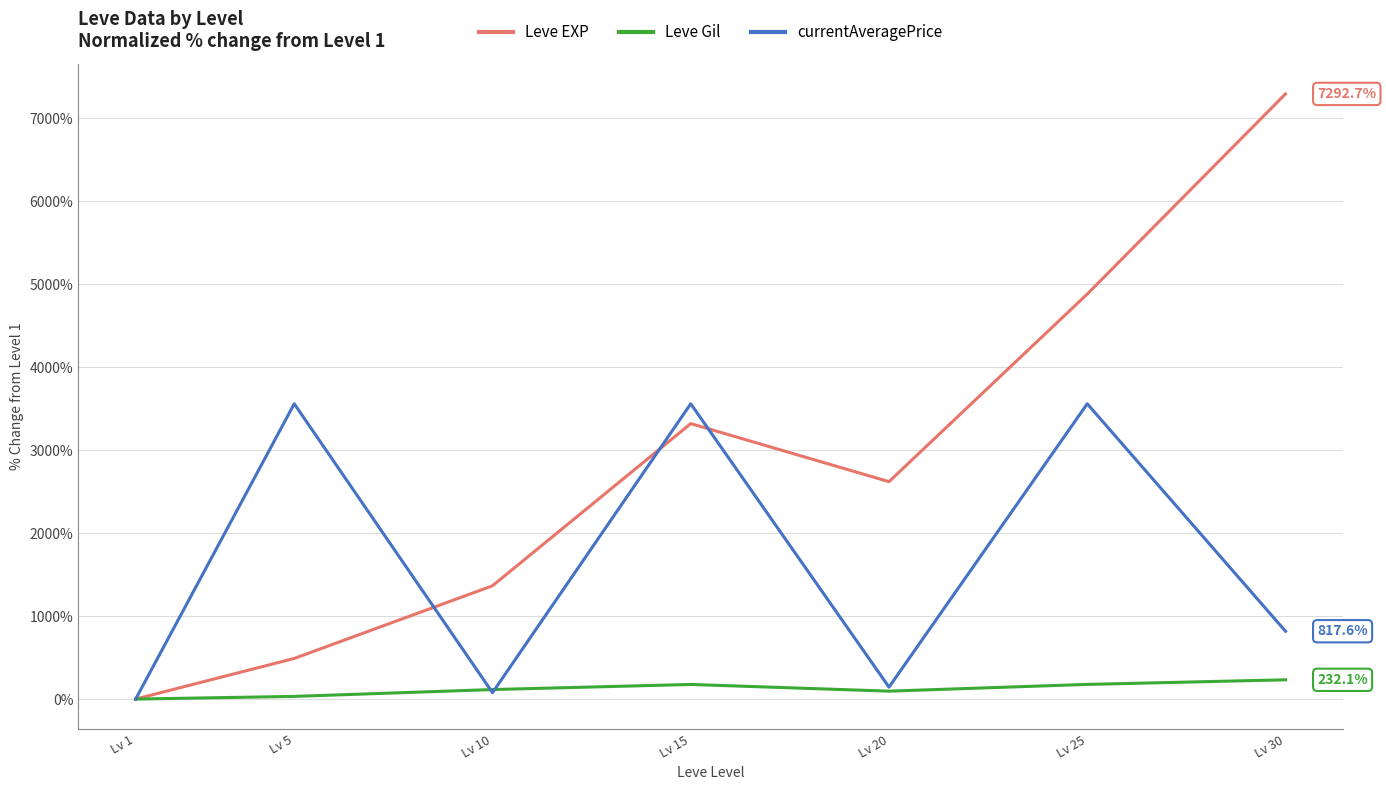

At which label does currentAveragePrice reach its minimum?

Lv 1